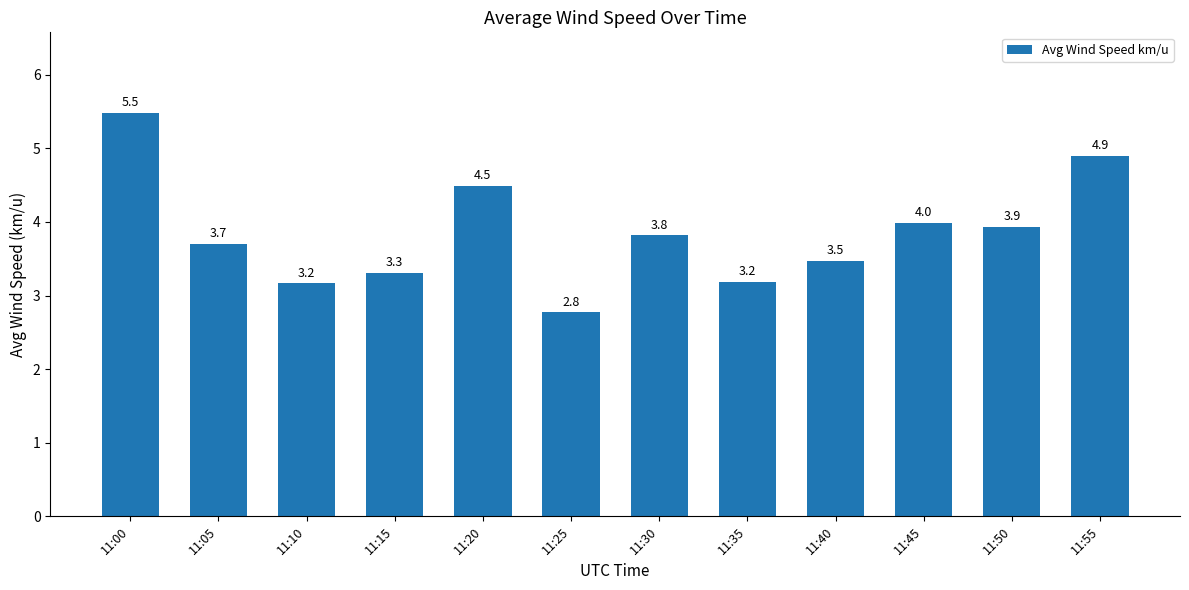

The value at 11:35 is 5.3. True or false?

False